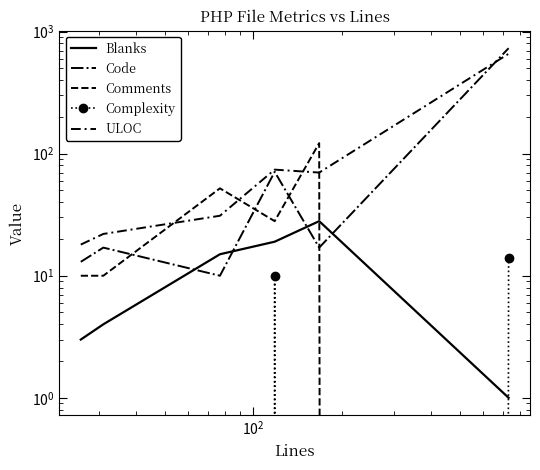

How many lines are shown in the chart?

5